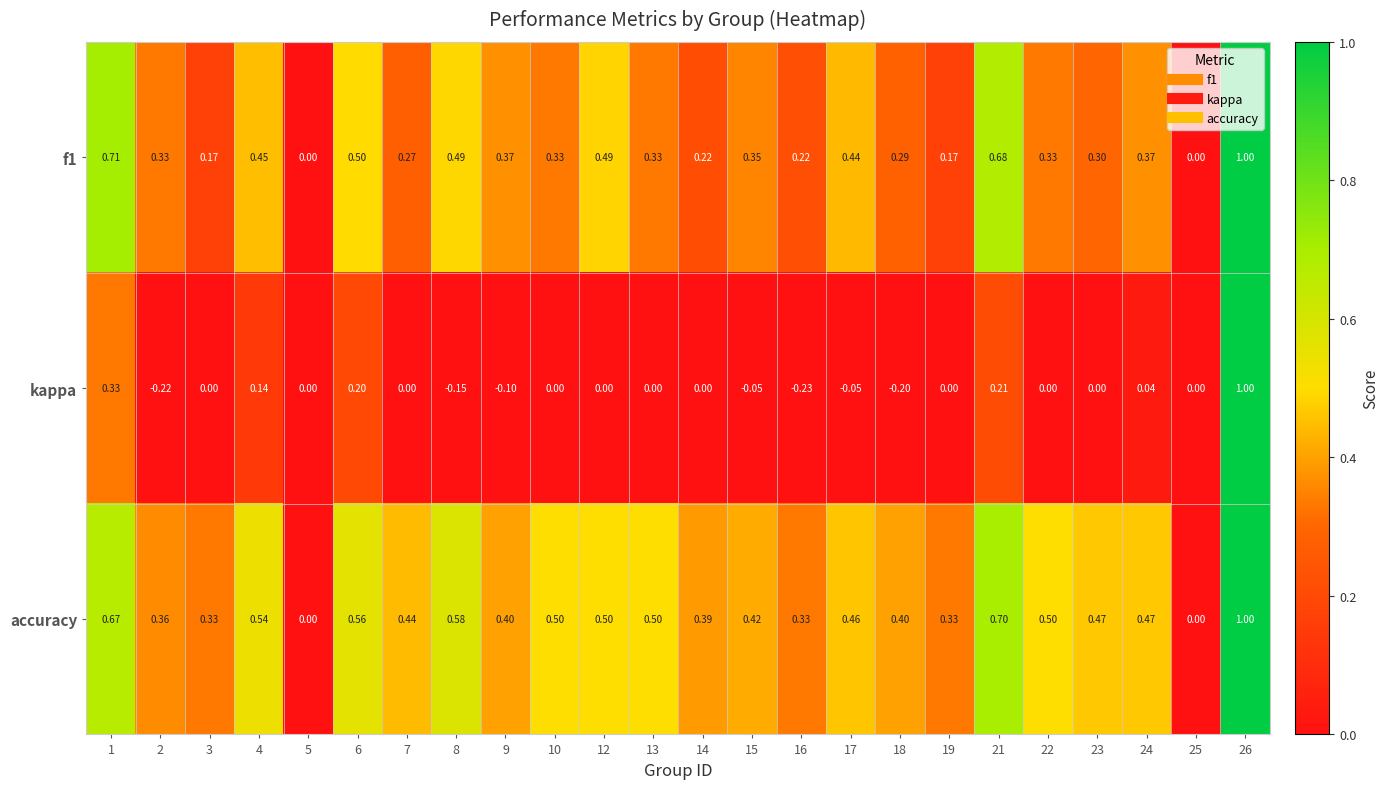

Which series has the widest spread of values?

kappa